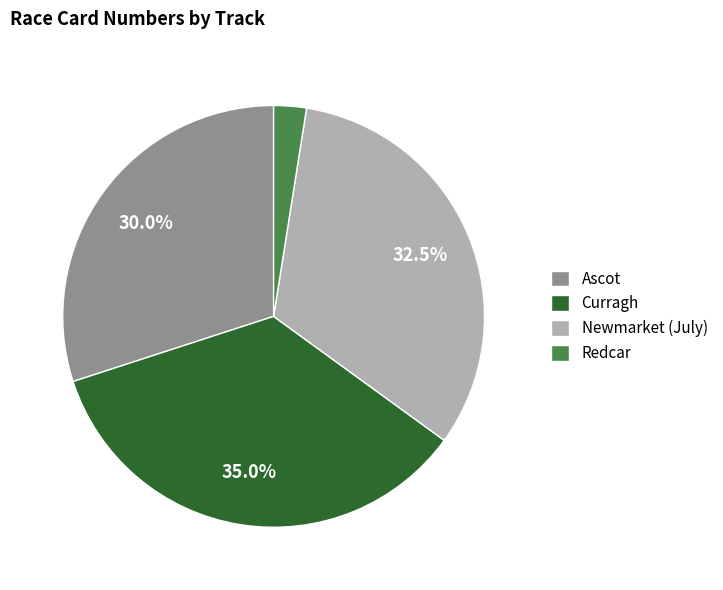

What percentage is NOT represented by Curragh?

65.0%